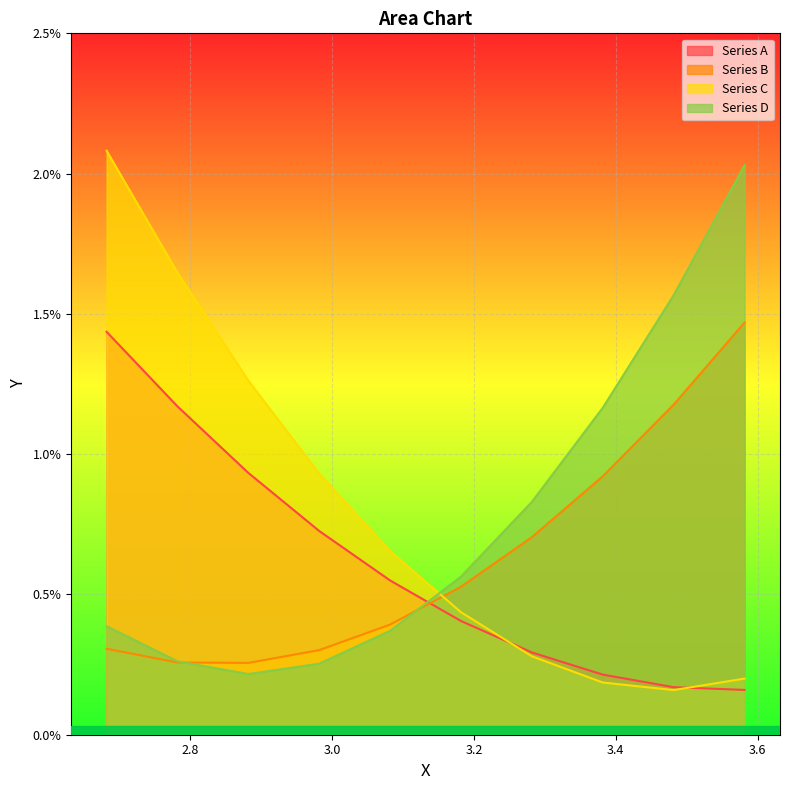

What position from the right is 3.581688?

1